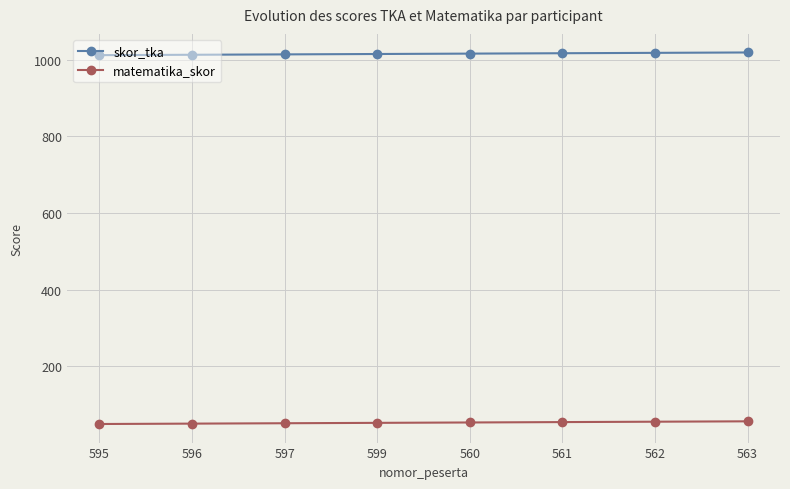

True or false: matematika_skor and skor_tka intersect in this chart.

False